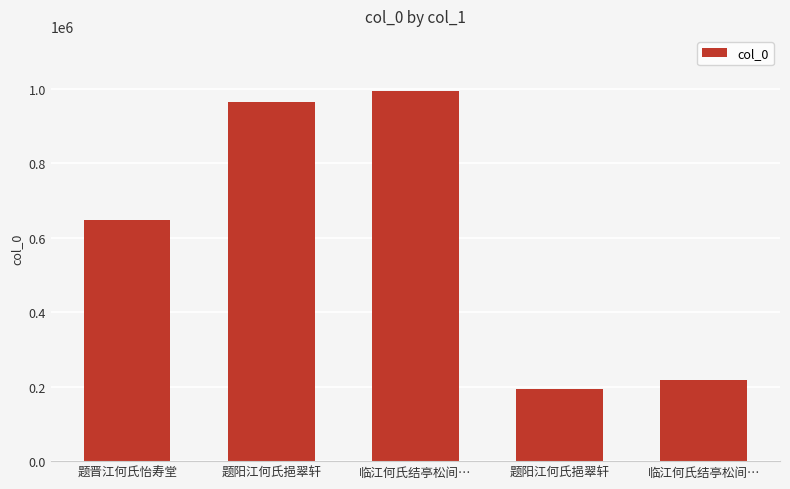

Reading right to left, transcribe all the data shown in this chart.

219128	194090	993825	966442	649002